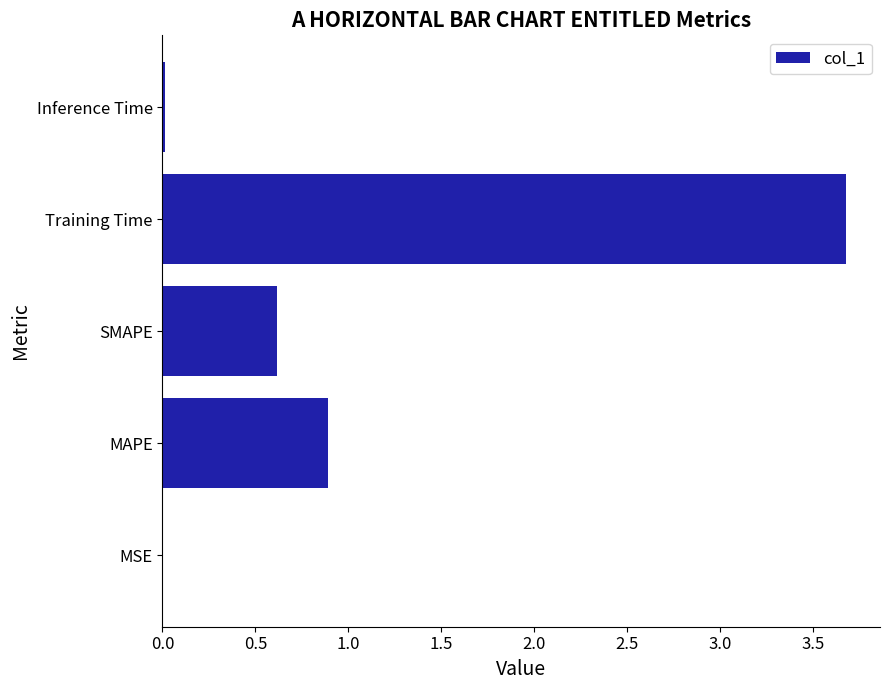

True or false: the data shows 0.9 at SMAPE.

False